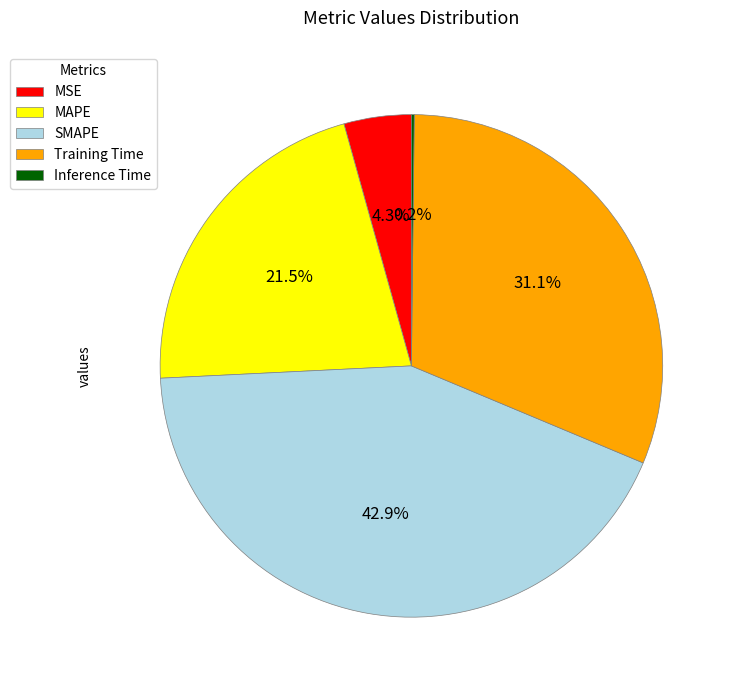

Does any single category account for the majority?

No